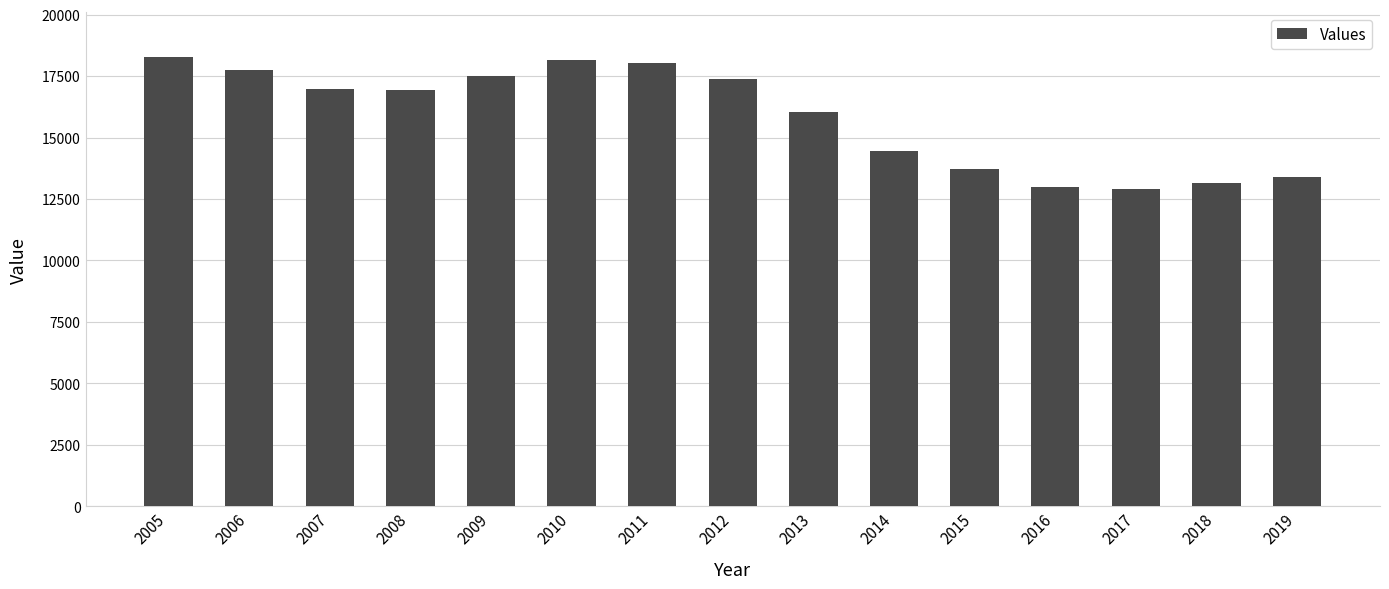

What is the sum of the values at 2013 and 2017?

28921